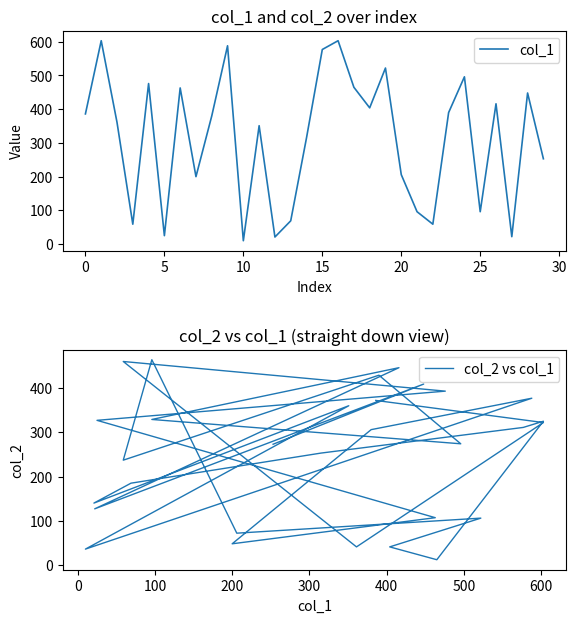

True or false: col_1 has more than 0 points higher than both neighbors.

True